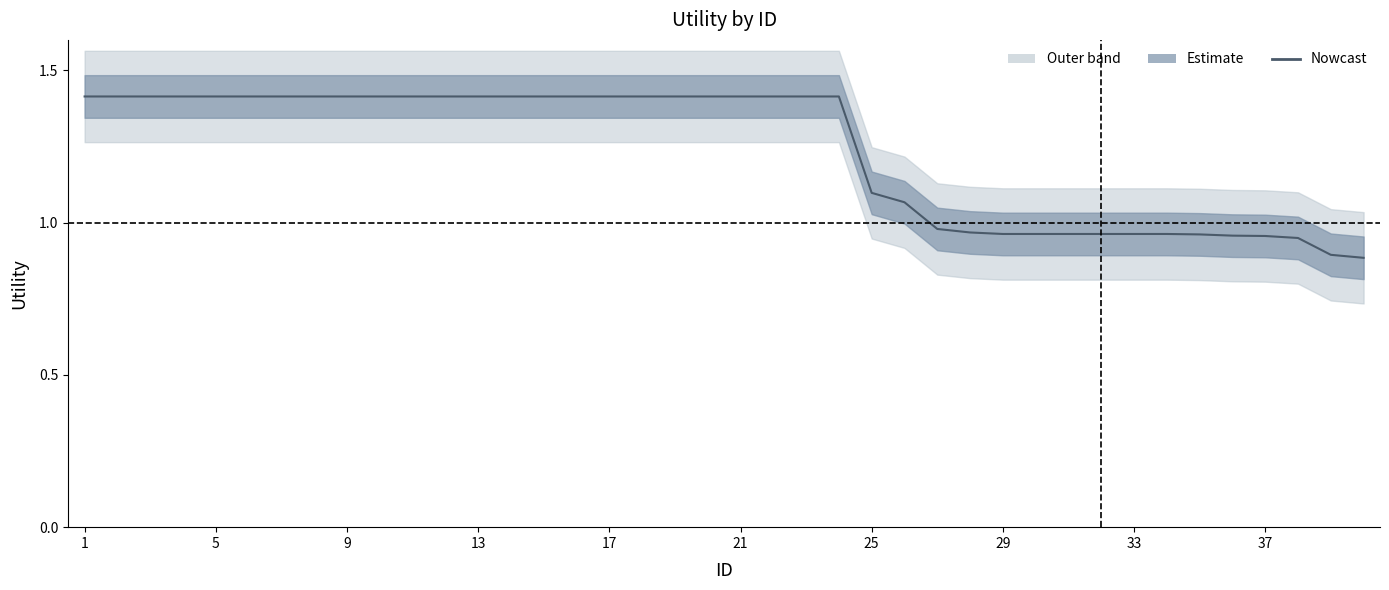

At which label does the data first exceed 1?

1